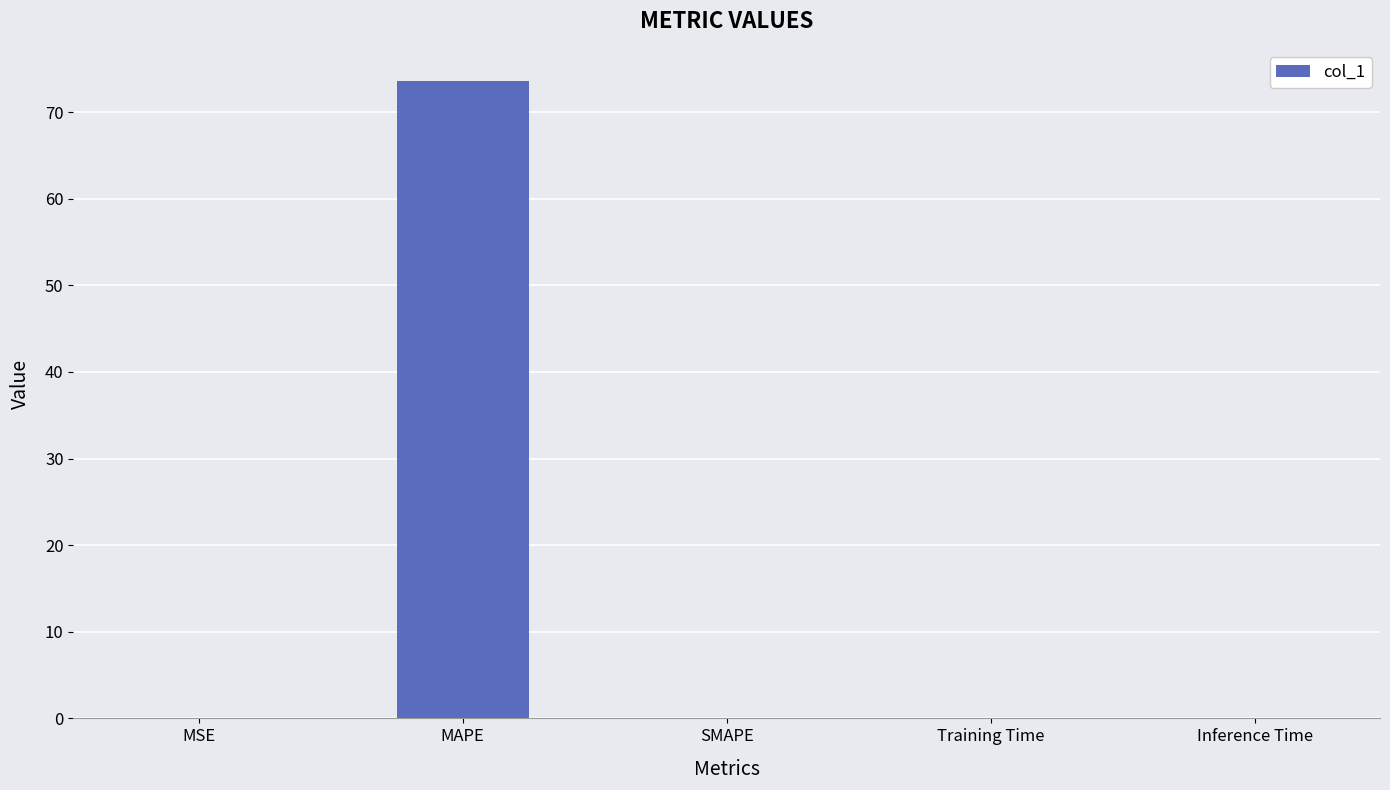

What is the sum of all values?

73.6